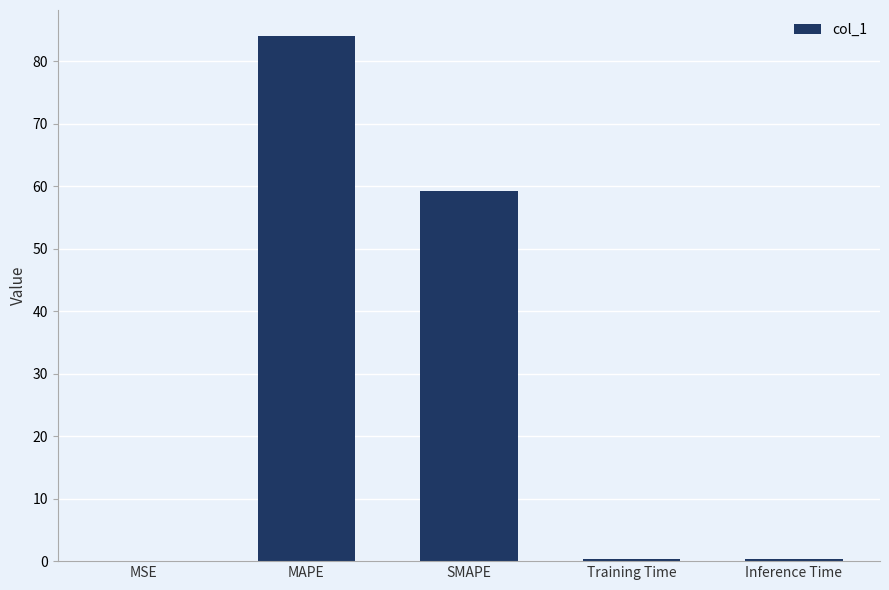

The value at MAPE is 84.0. True or false?

True